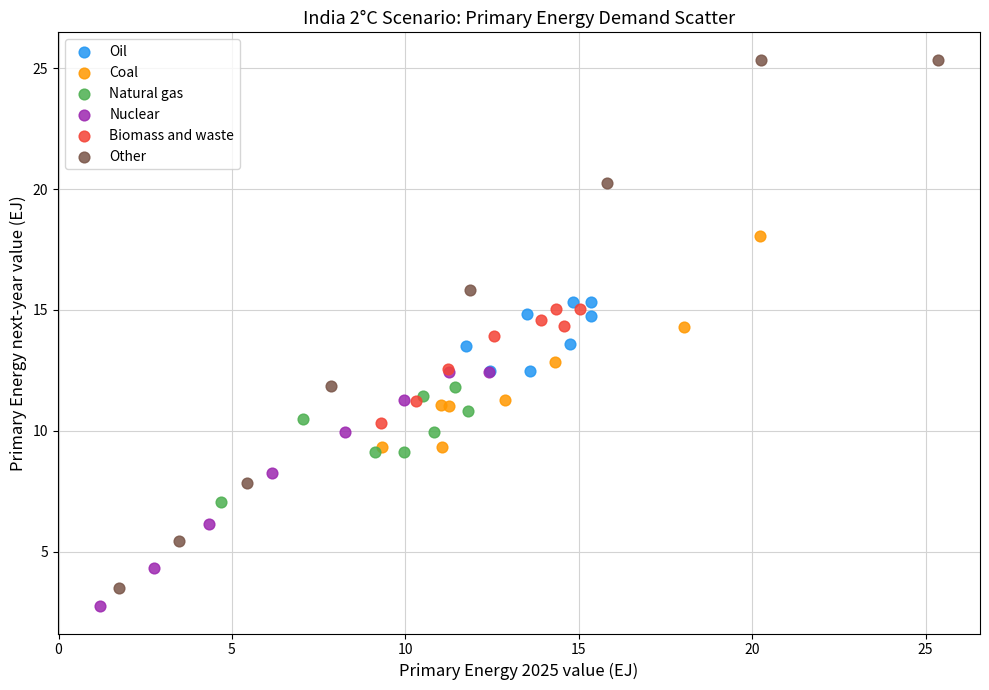

Which series contains the highest Y value?

Other